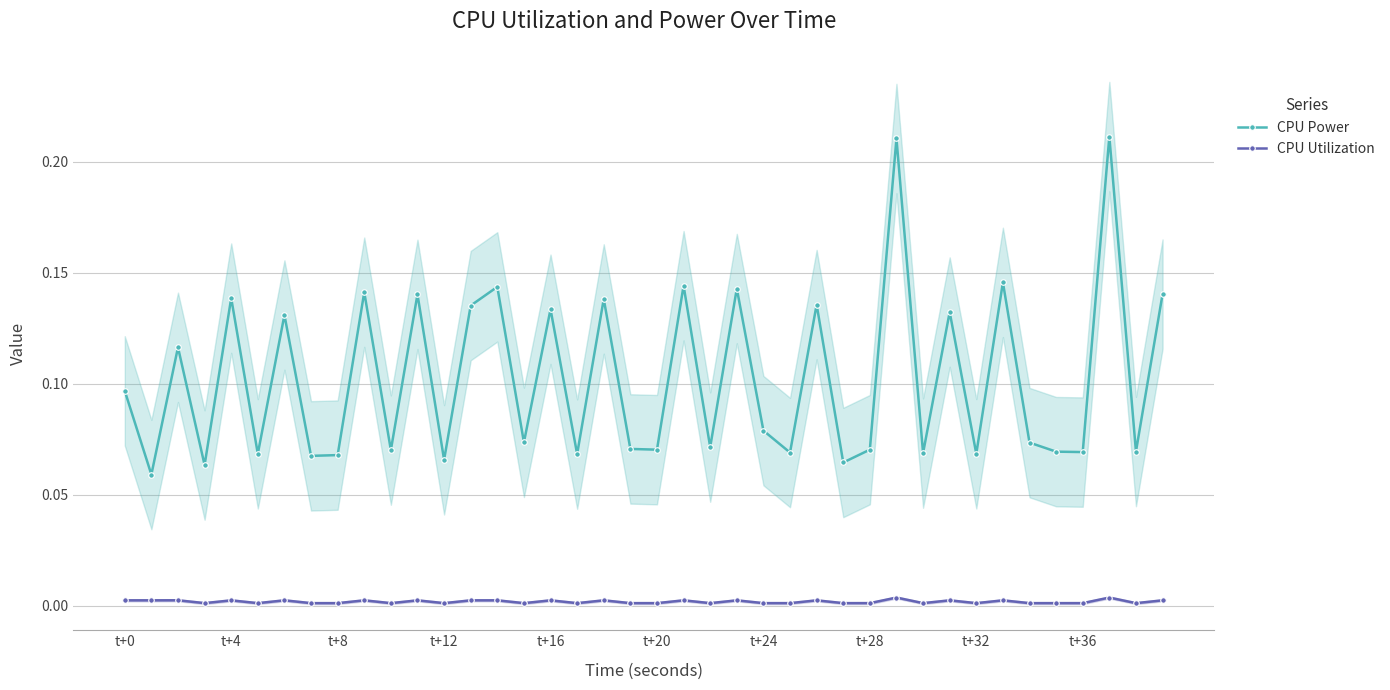

True or false: CPU Power has more than 0 interior local peaks.

True